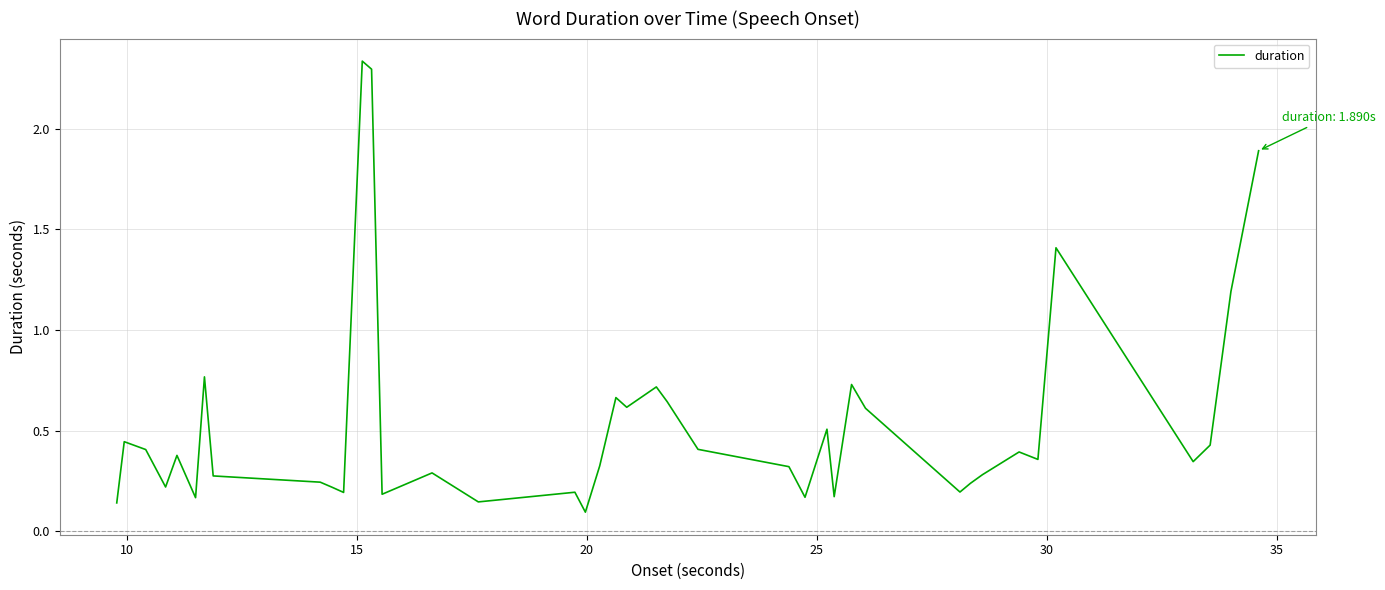

Reading right to left, what are all the values shown in this chart?

1.9	1.2	0.4	0.3	1.4	0.4	0.4	0.3	0.2	0.2	0.6	0.7	0.2	0.5	0.2	0.3	0.4	0.6	0.7	0.6	0.7	0.3	0.1	0.2	0.1	0.3	0.2	2.3	2.3	0.2	0.2	0.2	0.3	0.8	0.2	0.4	0.2	0.4	0.4	0.1